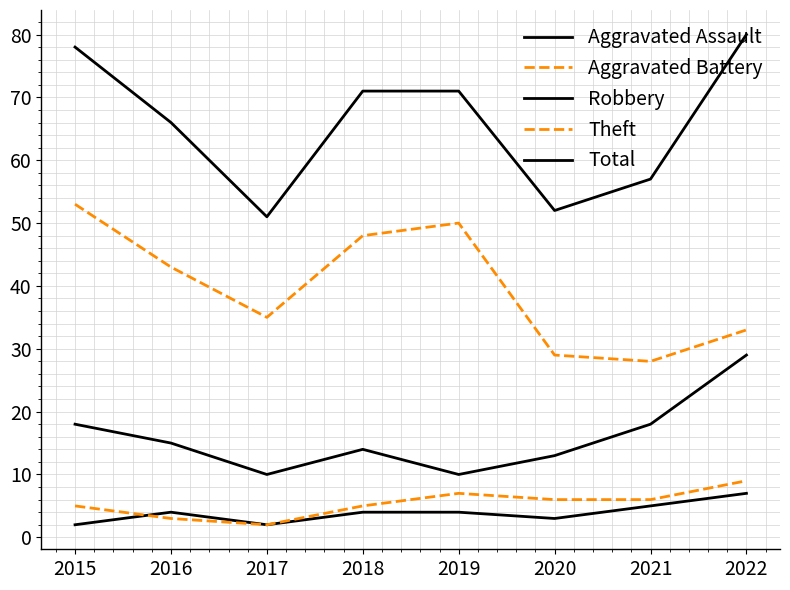

True or false: Total and Aggravated Battery intersect in this chart.

False